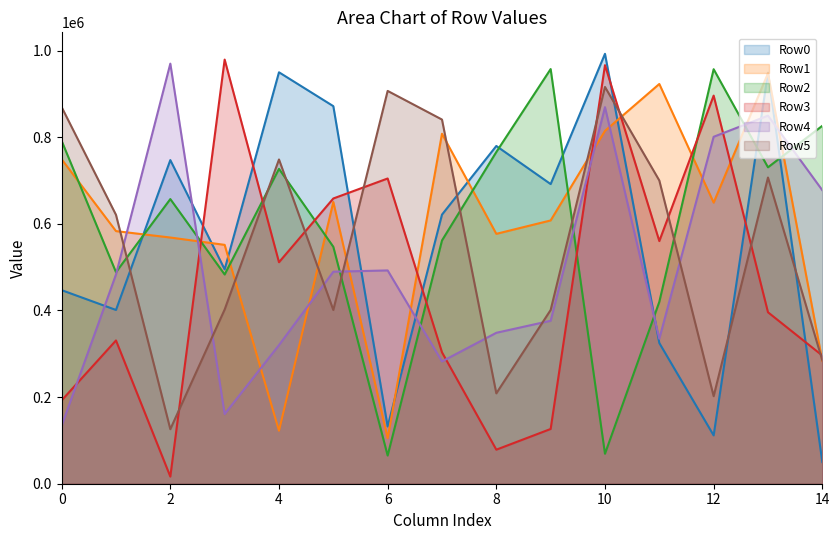

How many data points in Row3 are less than 395900?

7